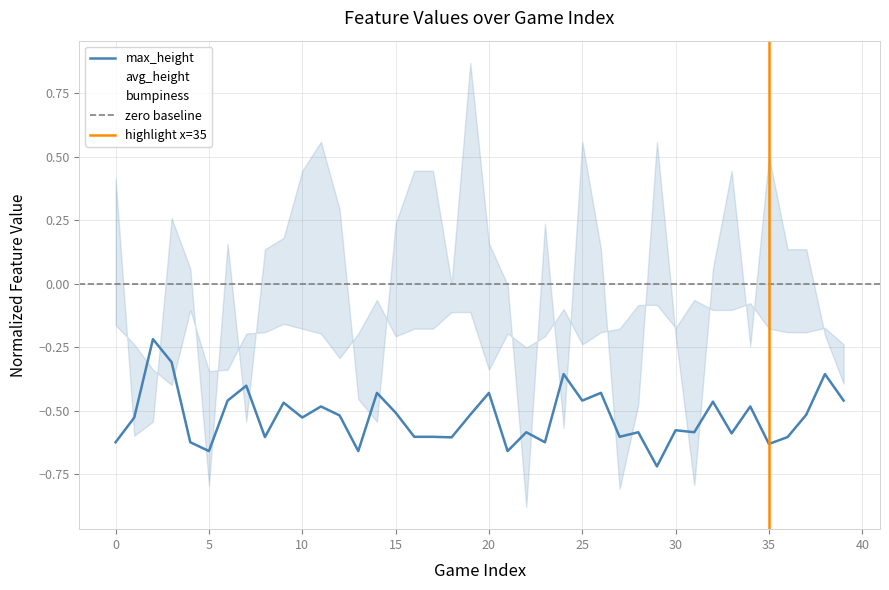

Which series has the largest total across all categories?

avg_height